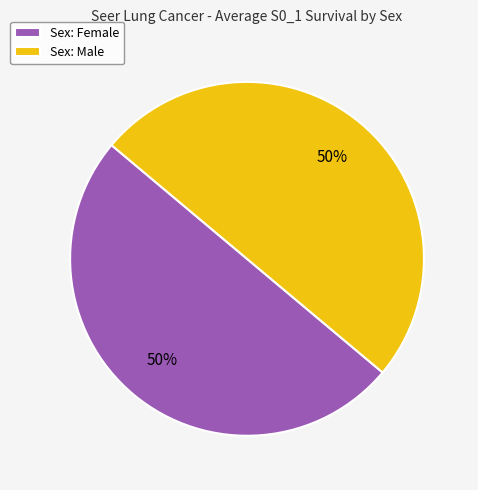

What is the ratio of the value at Sex: Male to the value at Sex: Female?

1.0